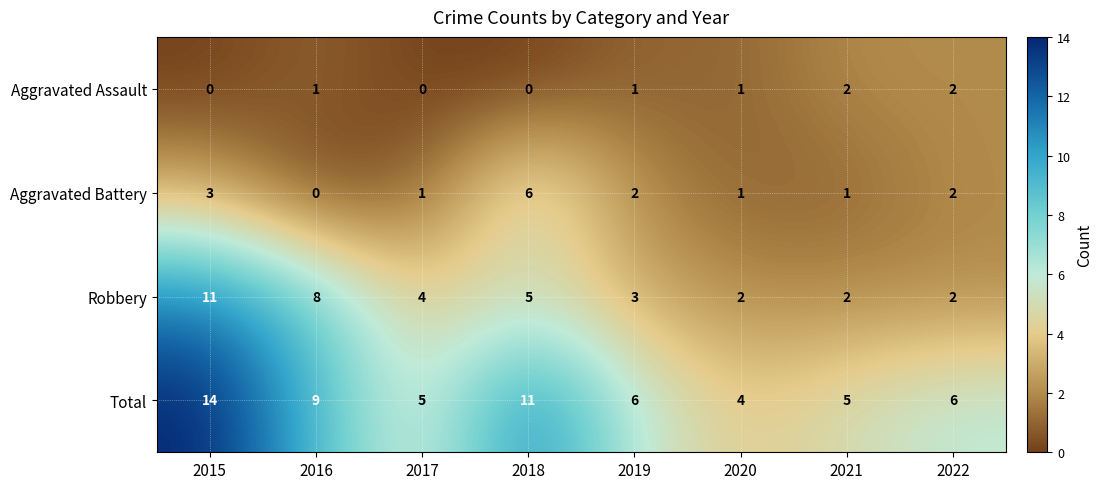

The value of Total at 2018 is 6. True or false?

False